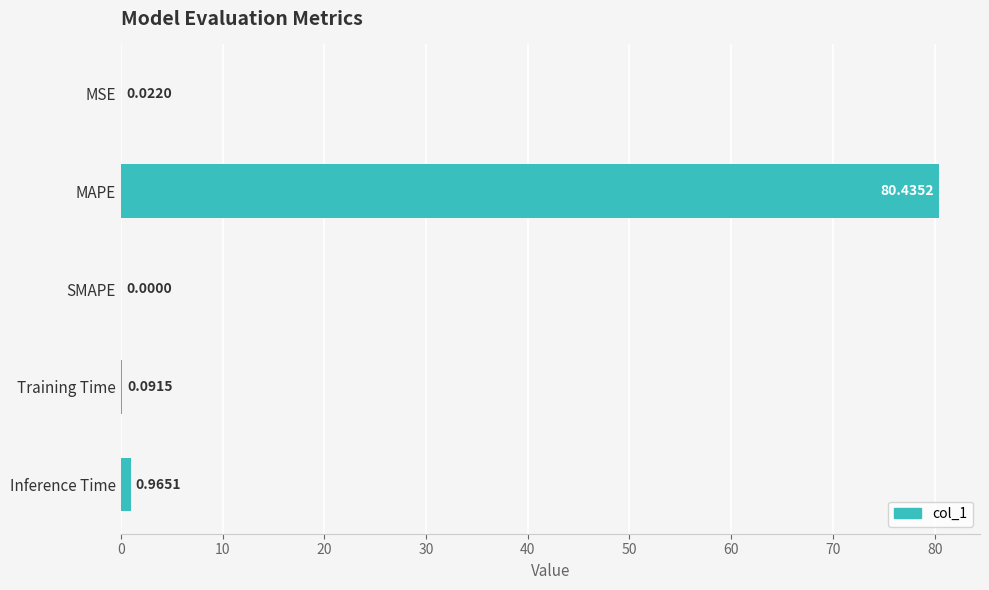

Are the bars horizontal?

Yes